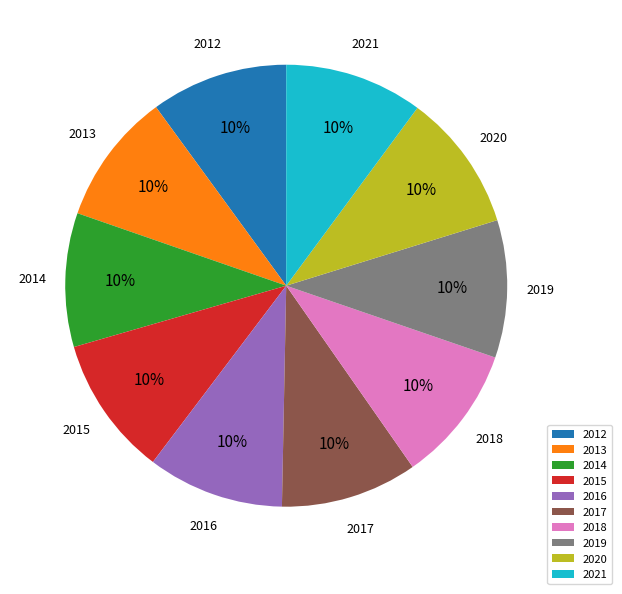

Is there any slice that represents more than half of the pie?

No